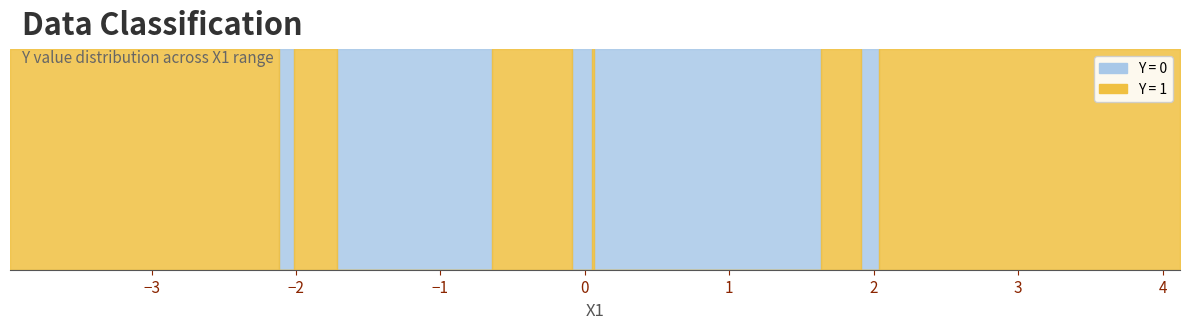

Is this an area chart (filled region under the line)?

No